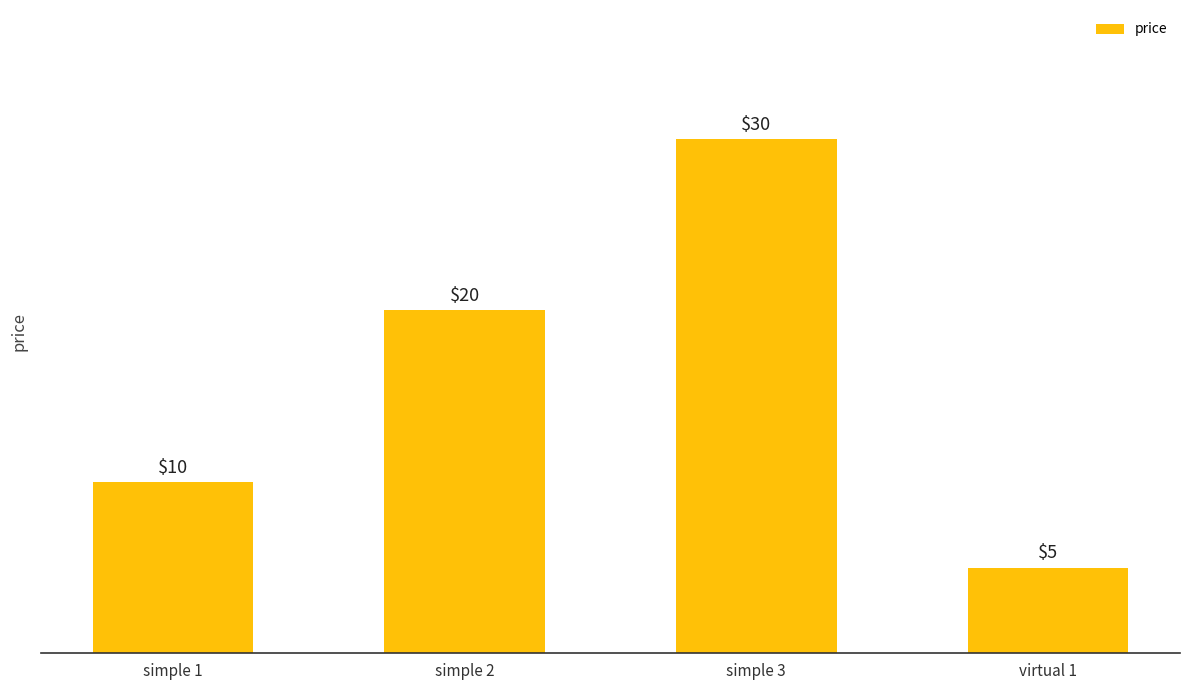

What is the label of the 3rd bar from the left?

simple 3